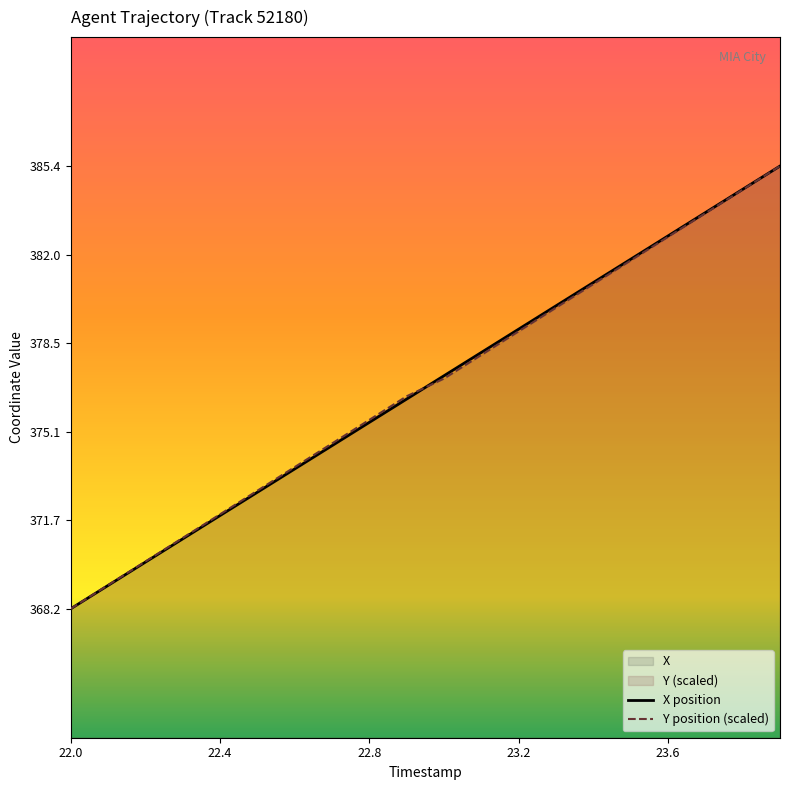

At which label does Y position (scaled) first exceed 377?

10